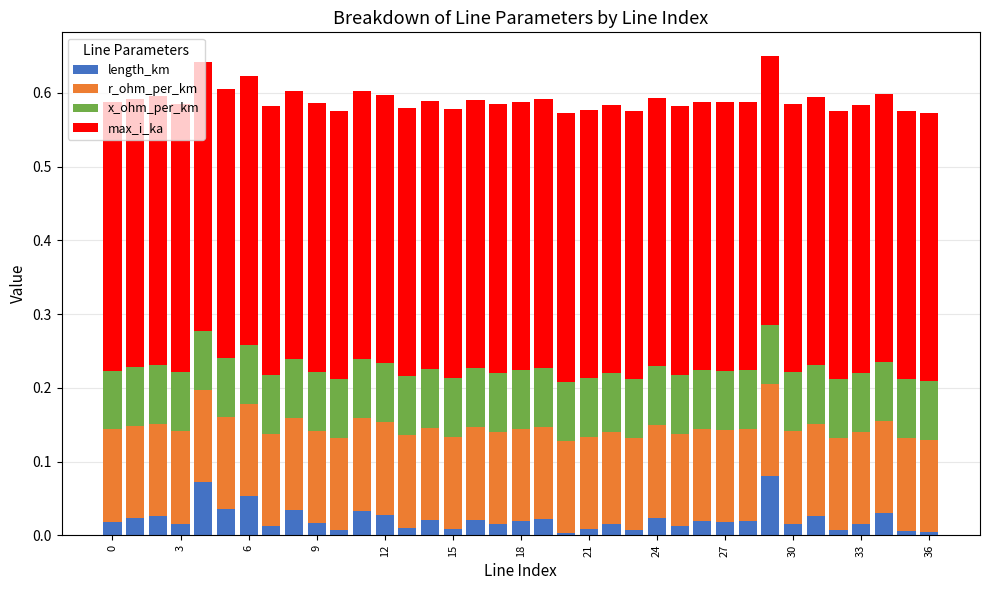

What is the sum of all r_ohm_per_km values?

4.6